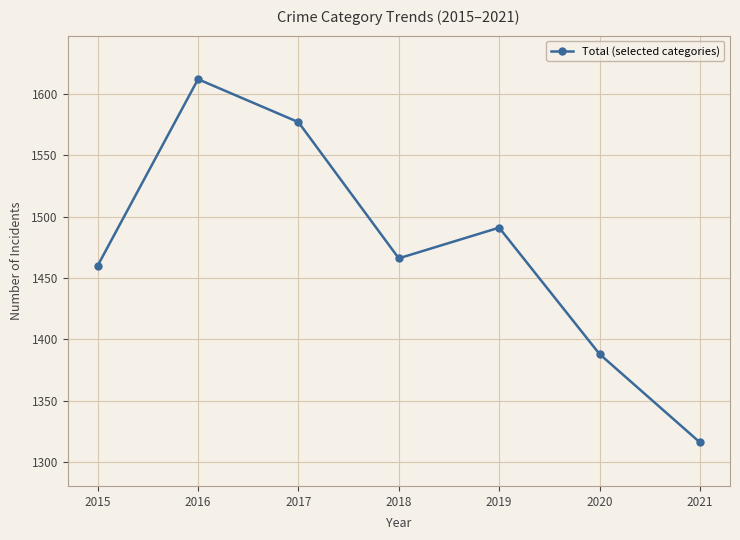

How many series are shown in this chart?

1